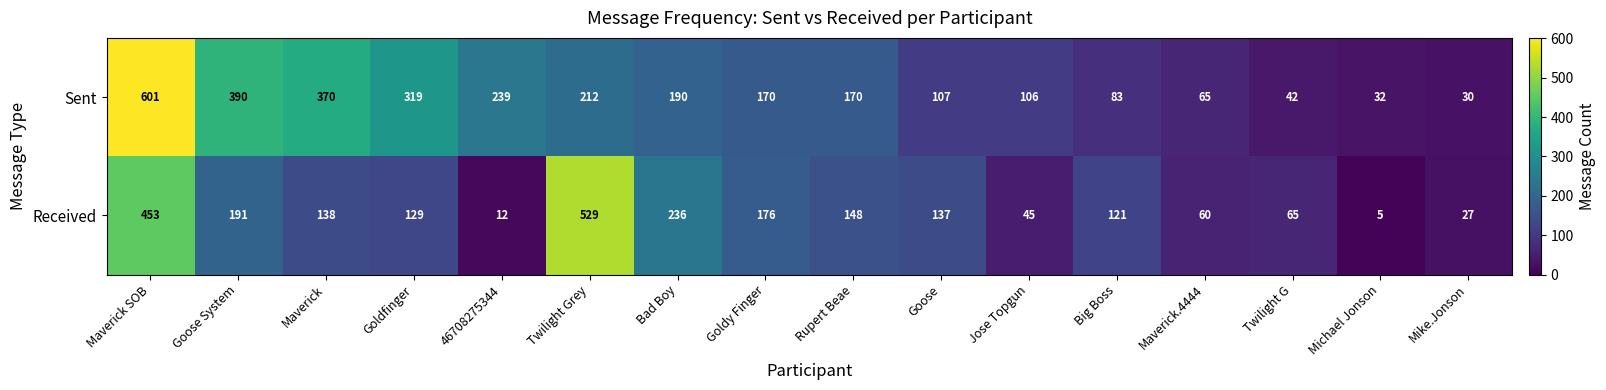

What is the sum of all Sent values?

3126